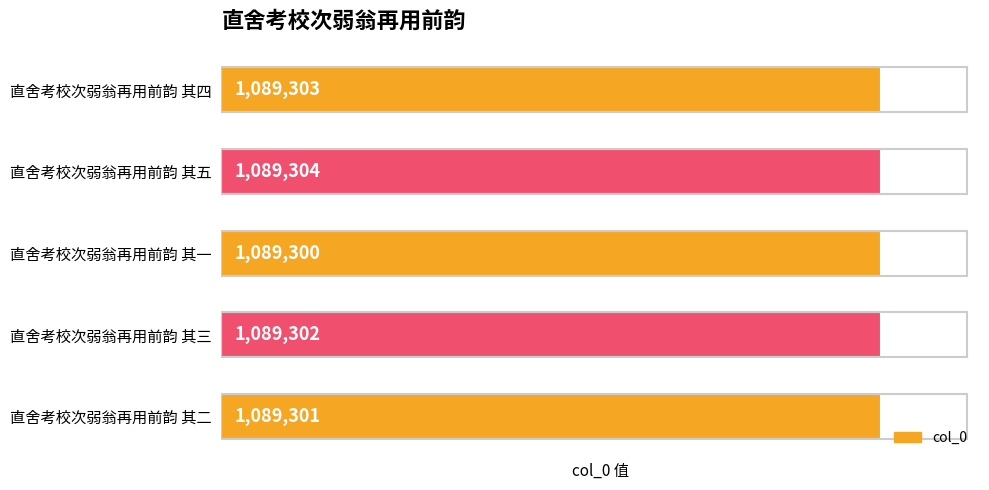

What is the label of the 4th bar from the bottom?

直舍考校次弱翁再用前韵 其五